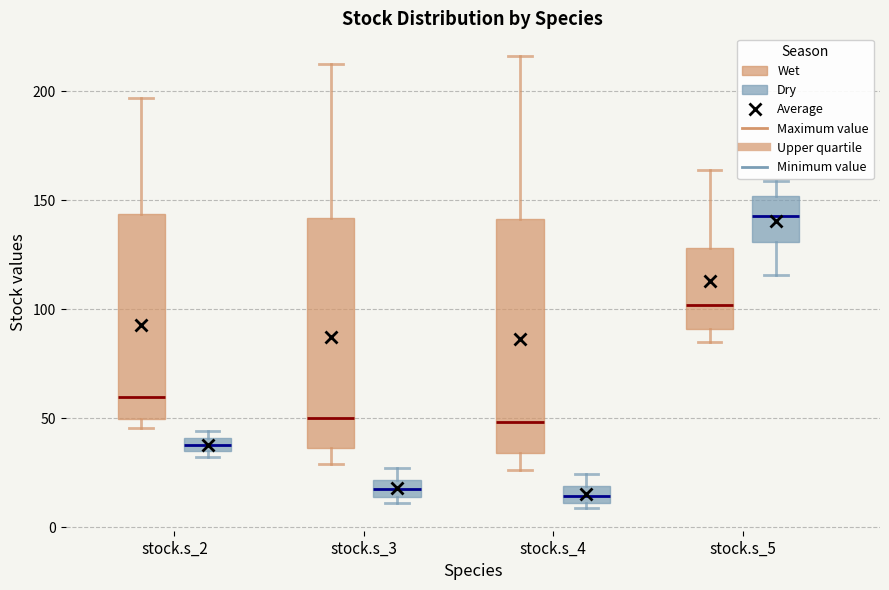

Where does the upper whisker of the box for stock.s_4 (Dry) end on the y-axis? The values are not printed on the chart, so give them approximately, as read against the axis.

25